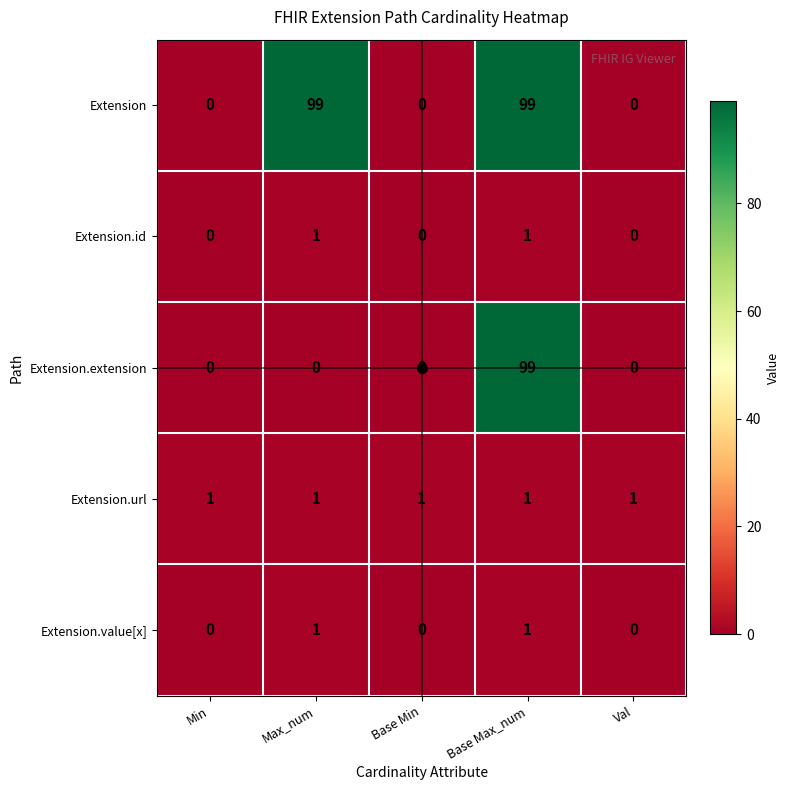

Count the Extension.id values in the range 0 to 1.

5